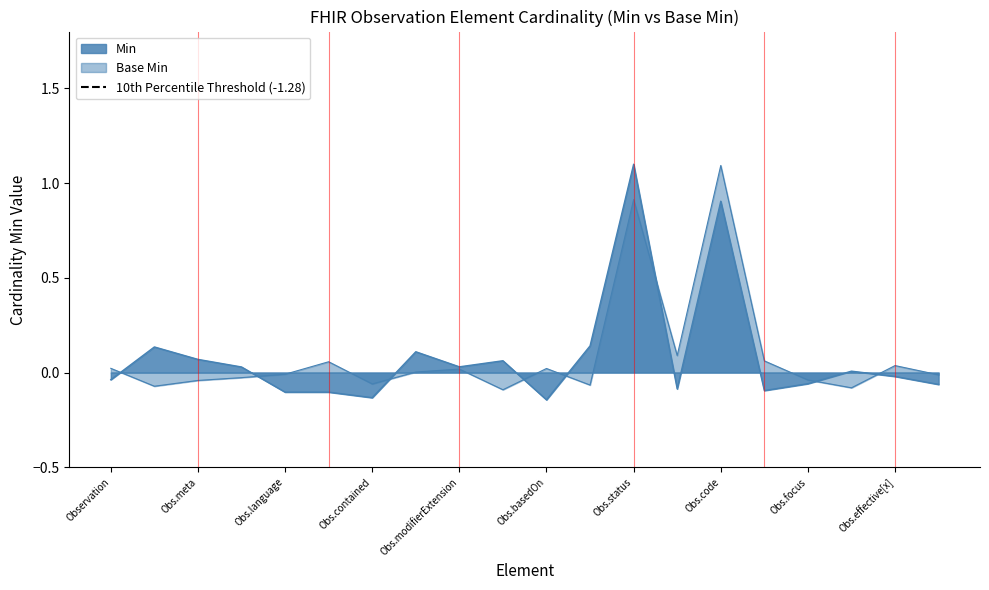

Which category has the highest value across all series?

Obs.code